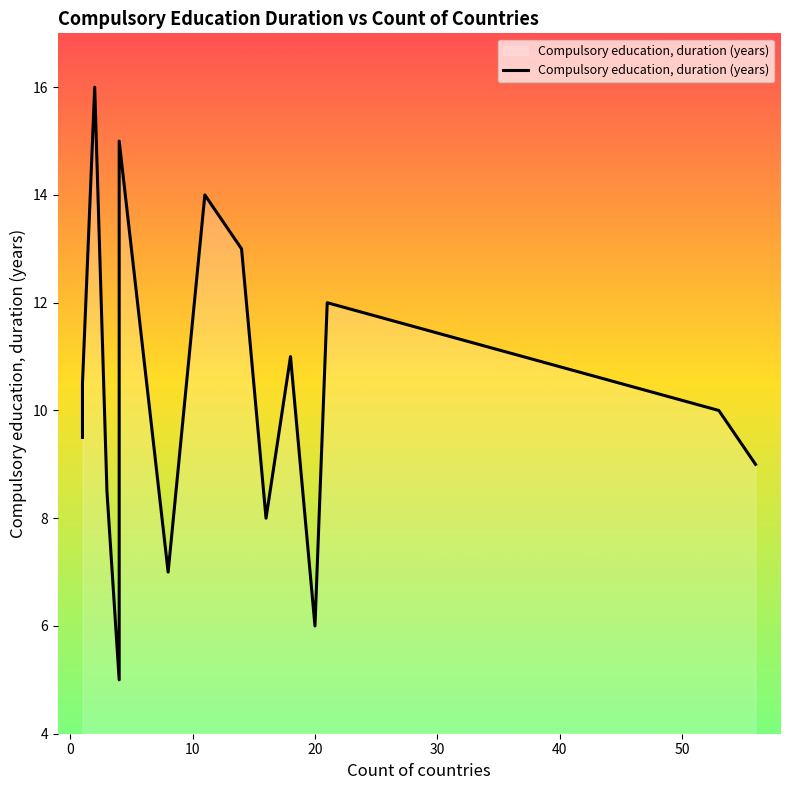

How many interior local peaks (higher than both neighbors) does the data have?

5